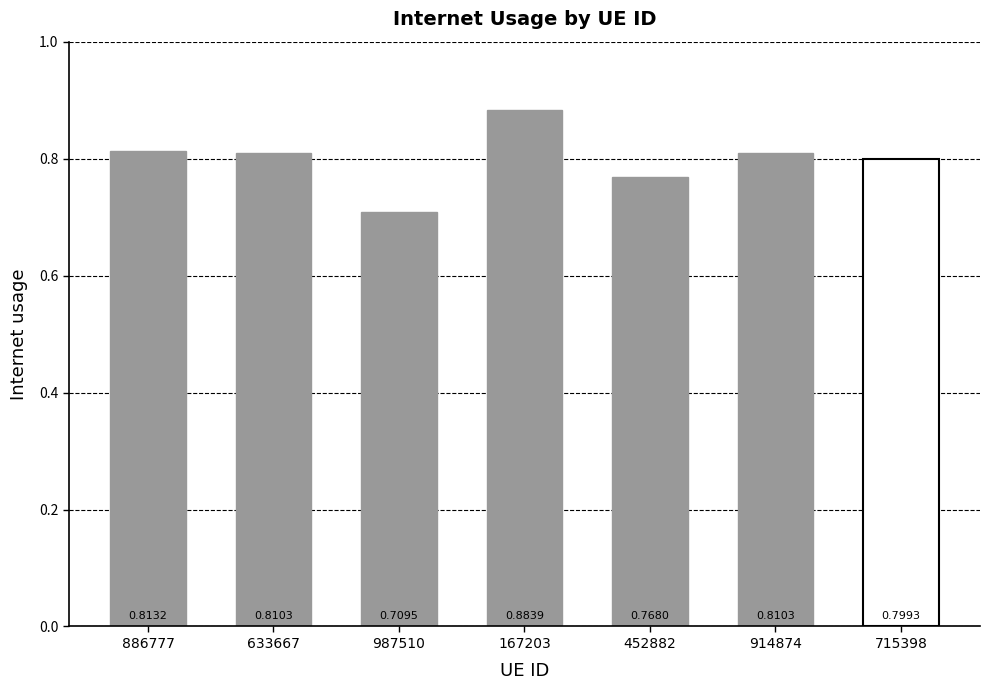

Which category has the lowest value across all series?

987510